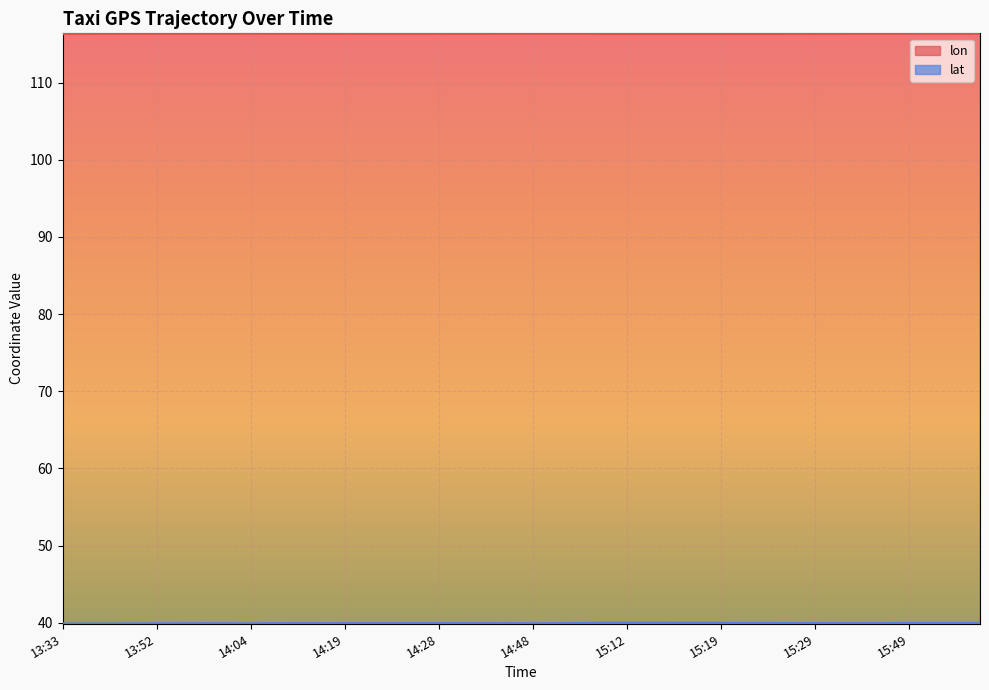

At how many categories does at least one series exceed 88?

40